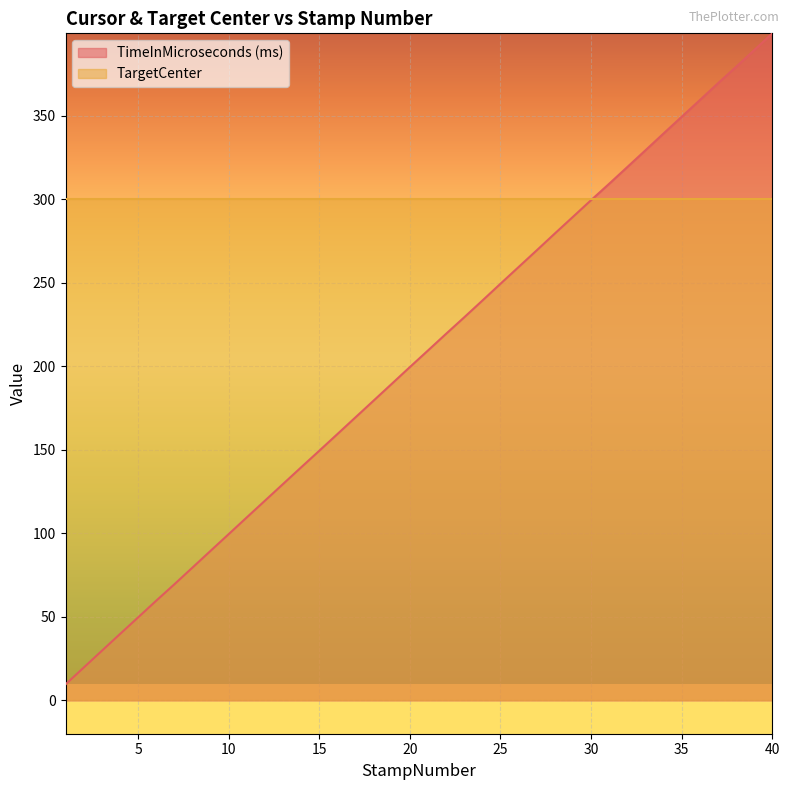

What is the value of the 14th point from the left?

139.5